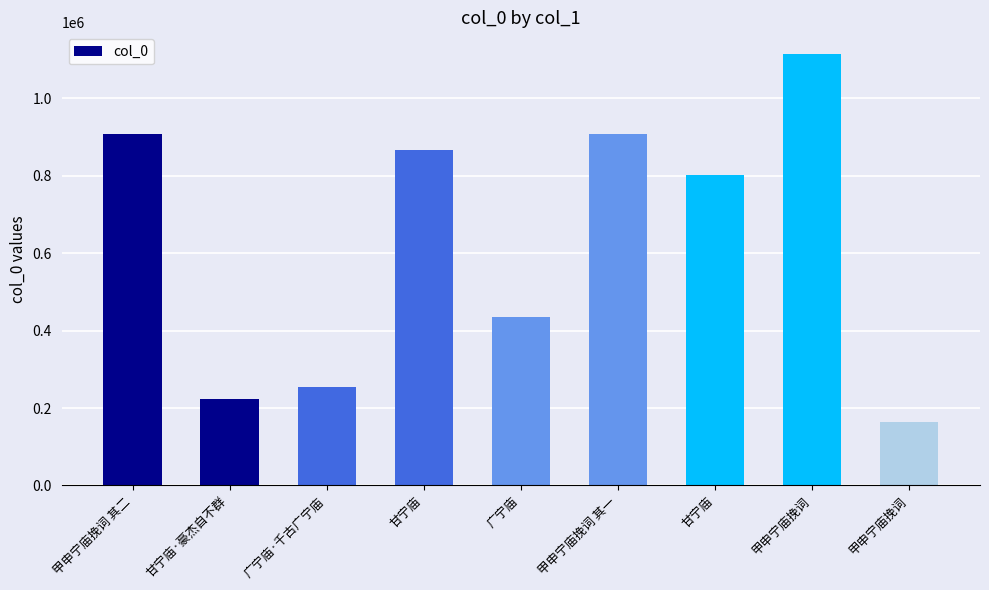

Are the bars horizontal?

No